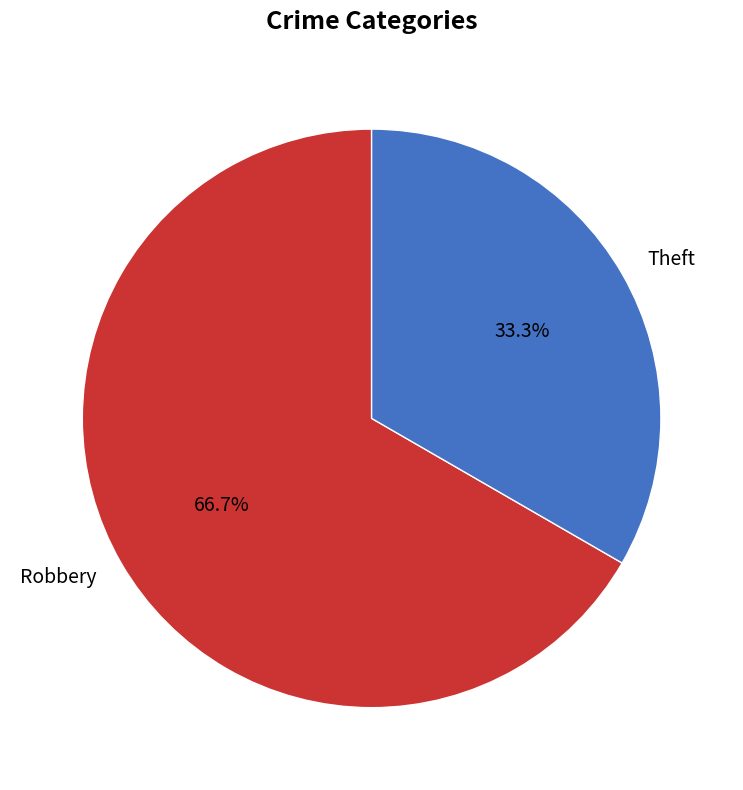

What percentage is the Robbery slice, to the nearest percent?

67%